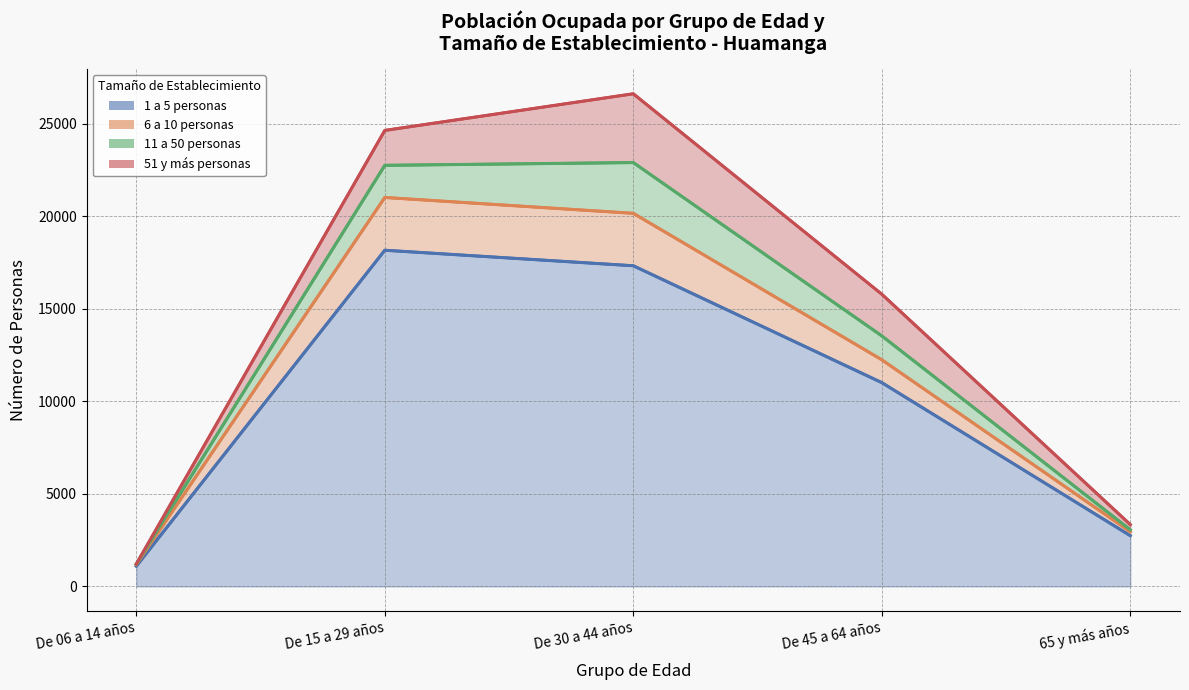

Which has a higher value, 65 y más años or De 06 a 14 años?

65 y más años